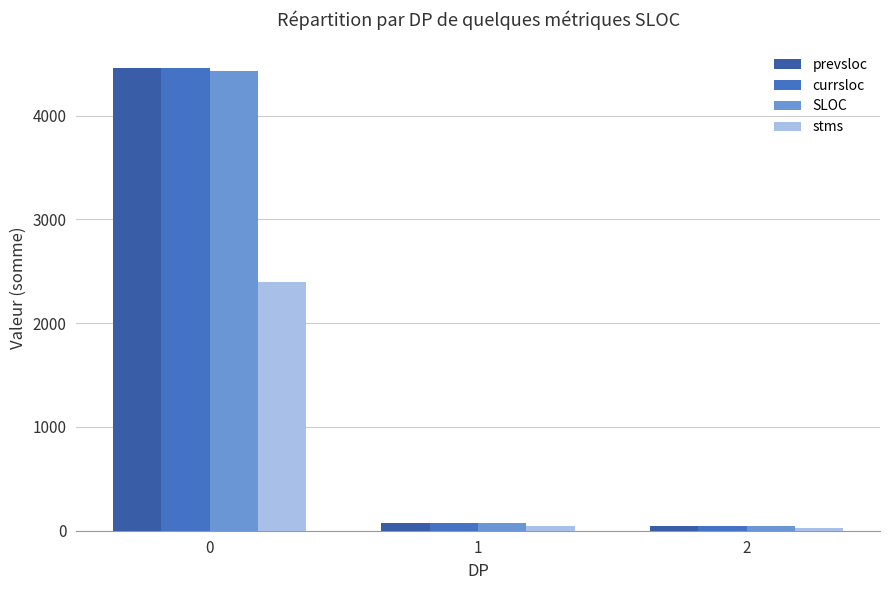

What is the value of the currsloc bar at the 3rd from the left?

49